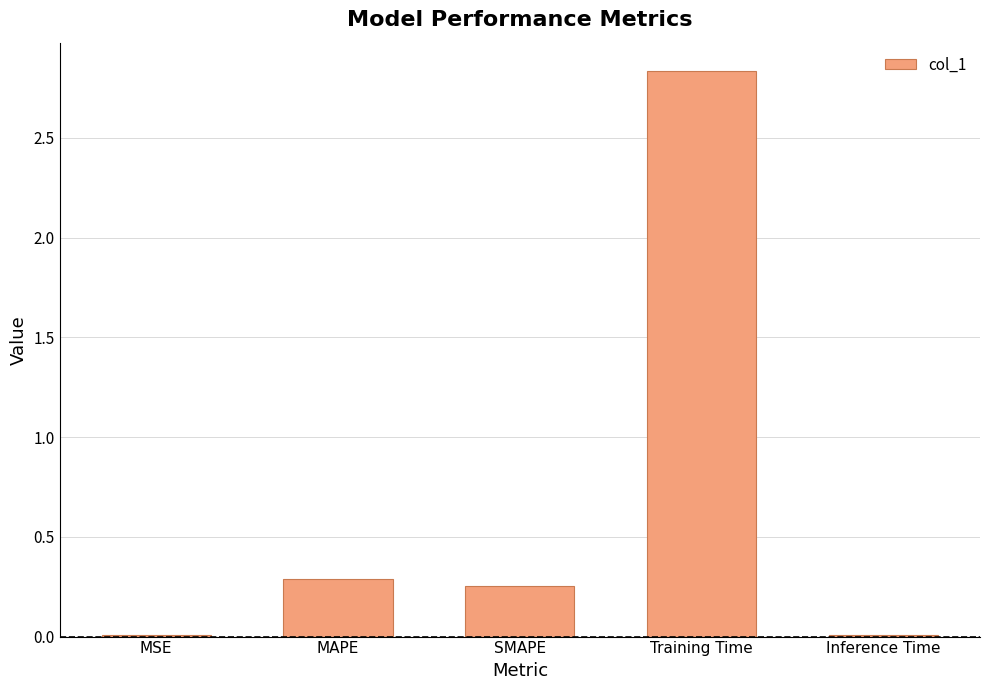

What is the sum of all values?

3.4